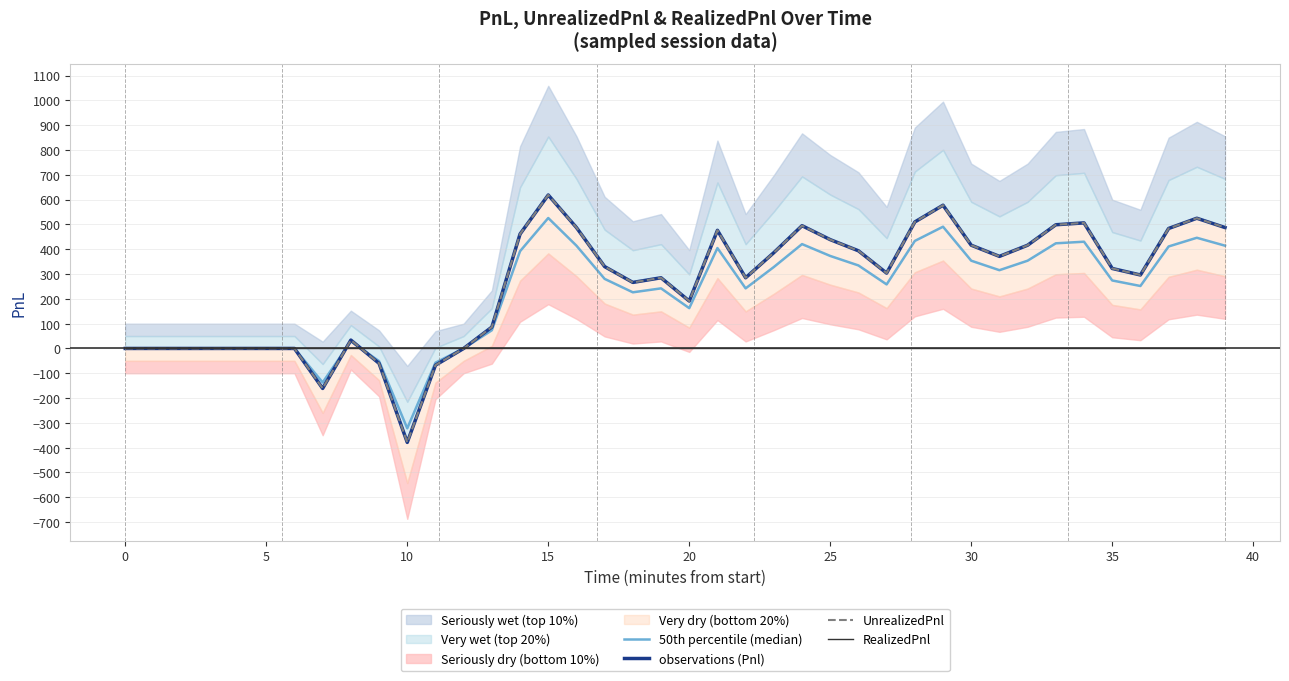

List the series in order of their peak value, highest first.

observations (Pnl), UnrealizedPnl, 50th percentile (median), RealizedPnl